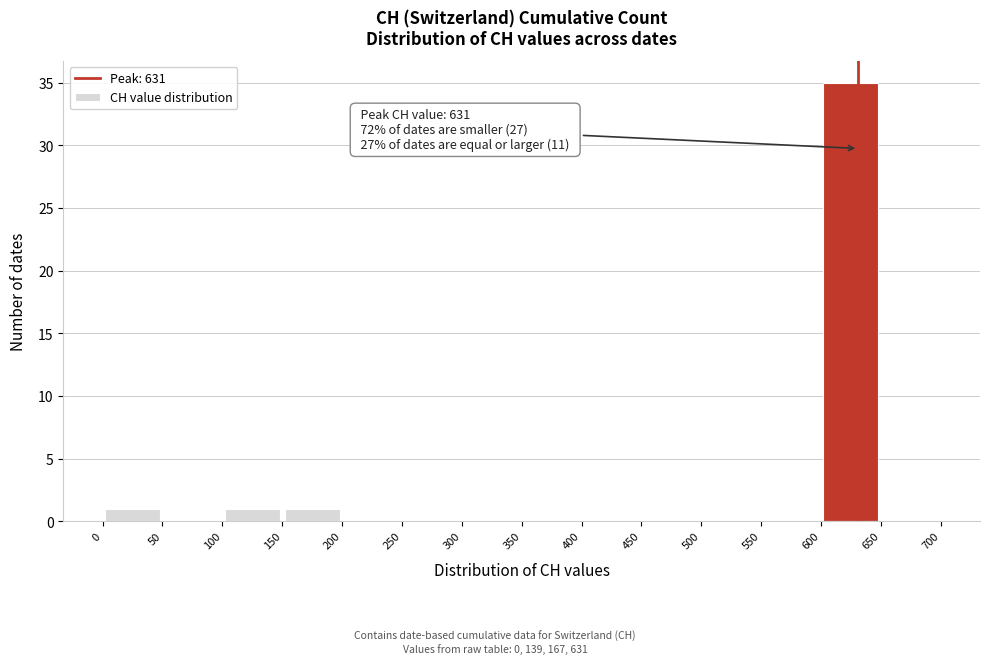

Which range on the x-axis has the tallest bar?

600 to 650